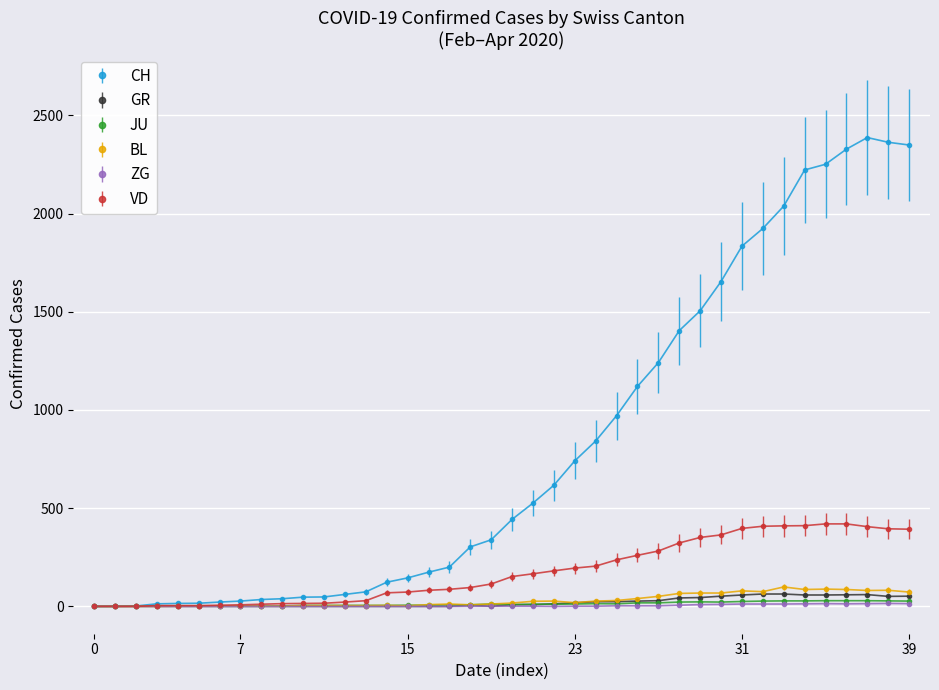

Which series has the widest spread of values?

CH